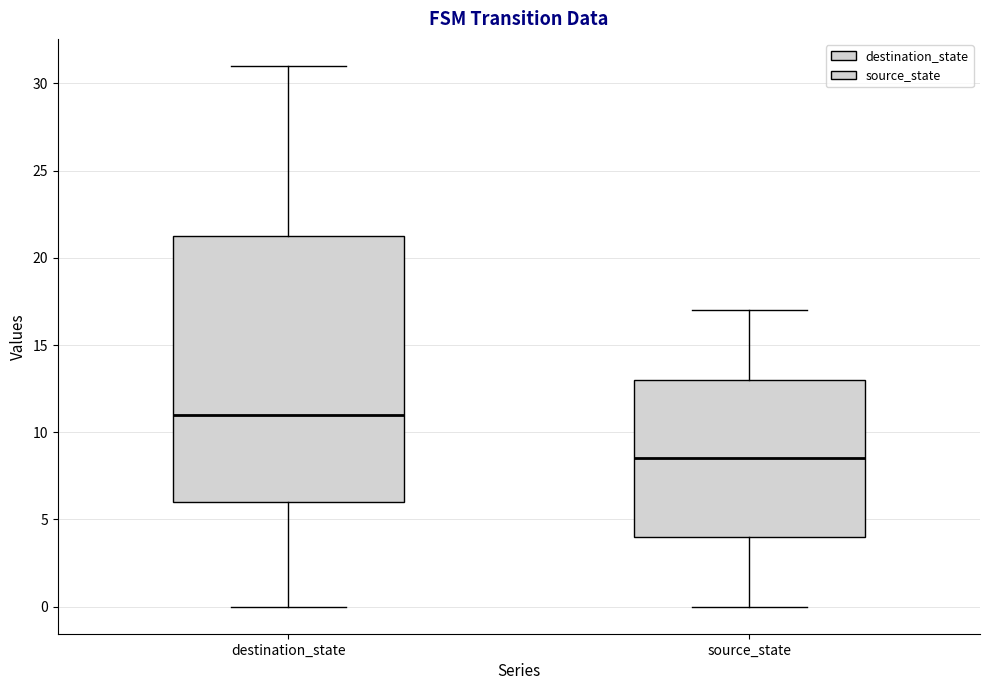

Reading left to right, transcribe this box plot: for each box, give where its median line is, the range the box spans, and where its two whiskers end, as read against the y-axis. The values are not printed on the chart, so give them approximately, as read against the axis.

destination_state: median 11.0, box 6.0 to 21.5, whiskers 0.0 to 31.0
source_state: median 8.5, box 4.0 to 13.0, whiskers 0.0 to 17.0